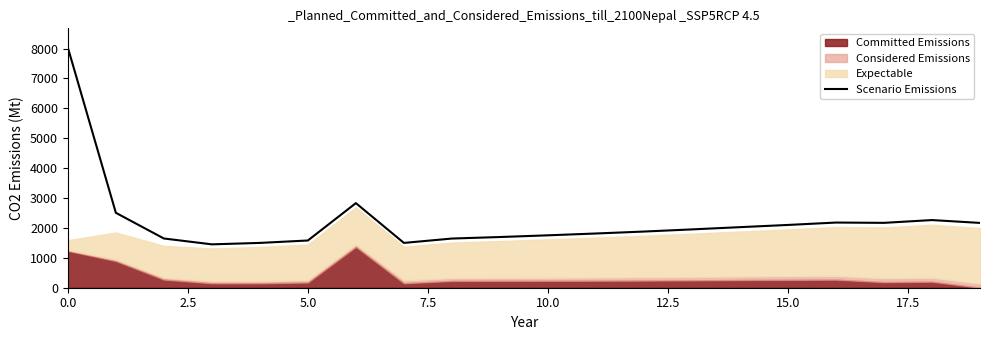

How many lines are shown in the chart?

1